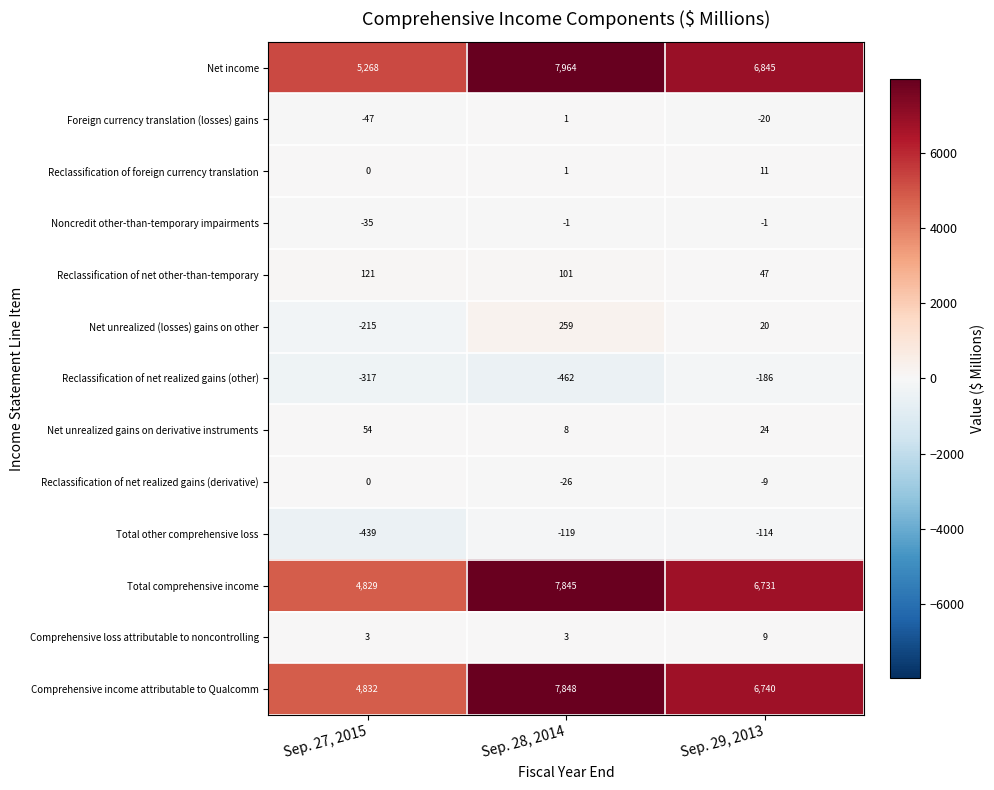

How many data points in Reclassification of net other-than-temporary are less than 101?

1